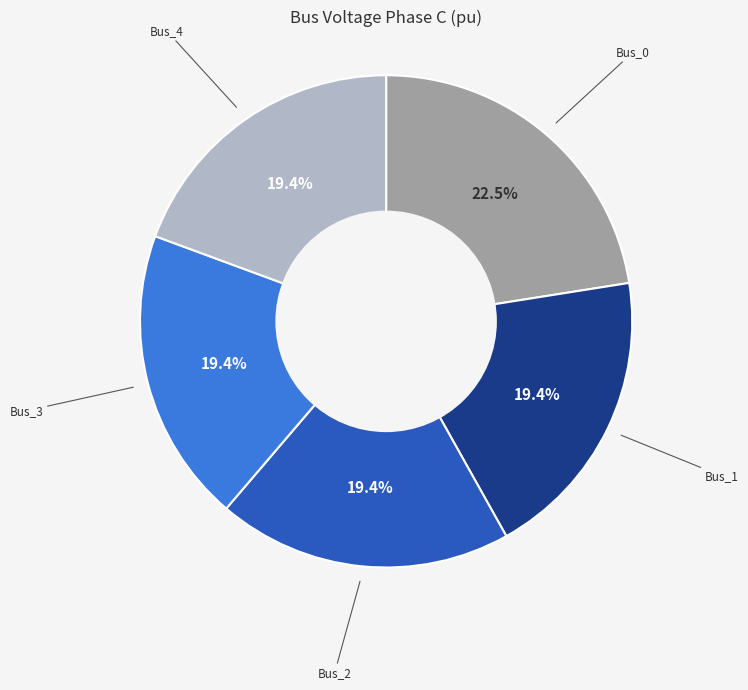

Does Bus_2 represent more than half of the total?

No